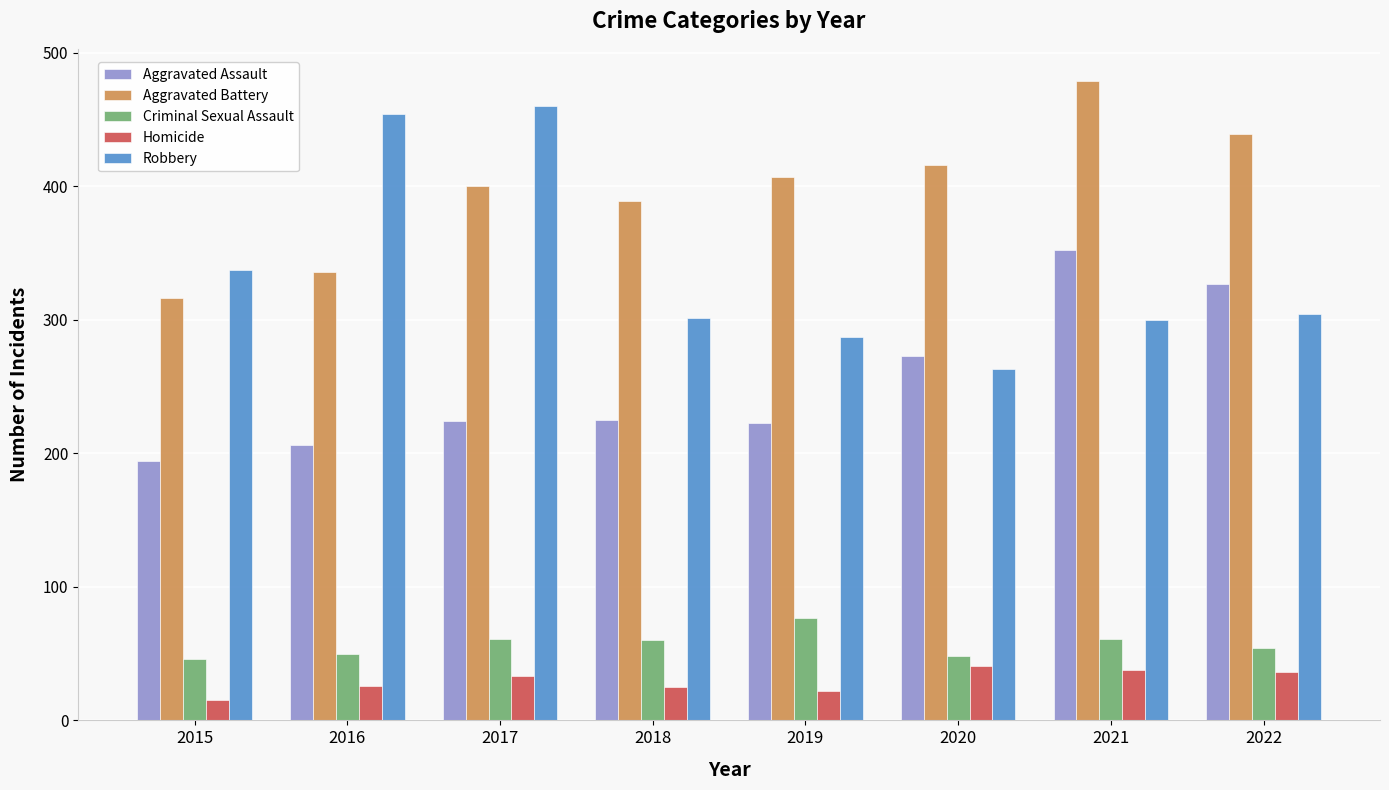

What is the difference between the maximum and minimum values in the Aggravated Assault series?

158